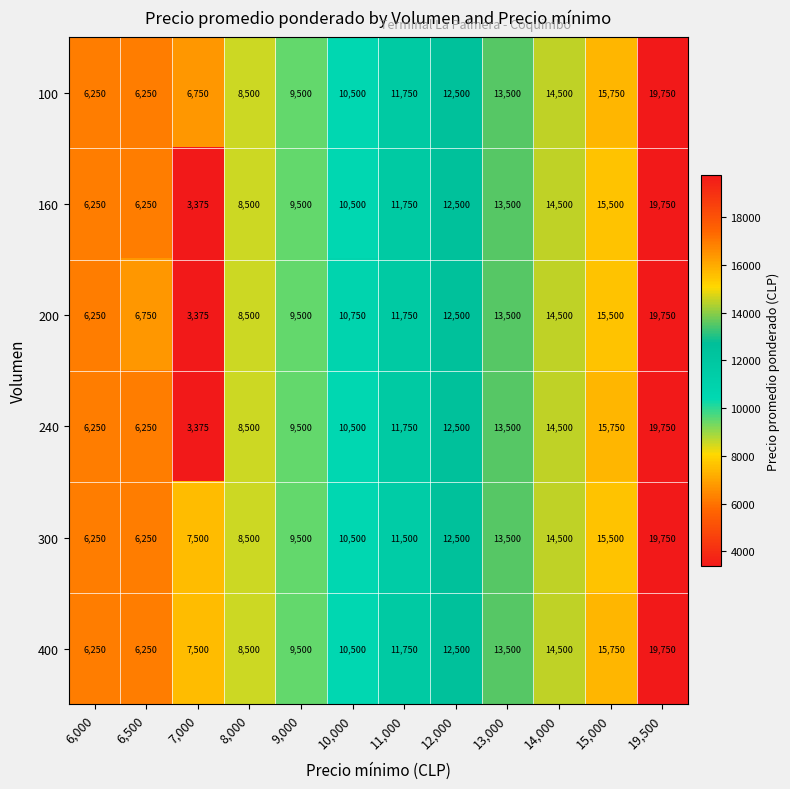

At how many categories does at least one series exceed 4825?

12